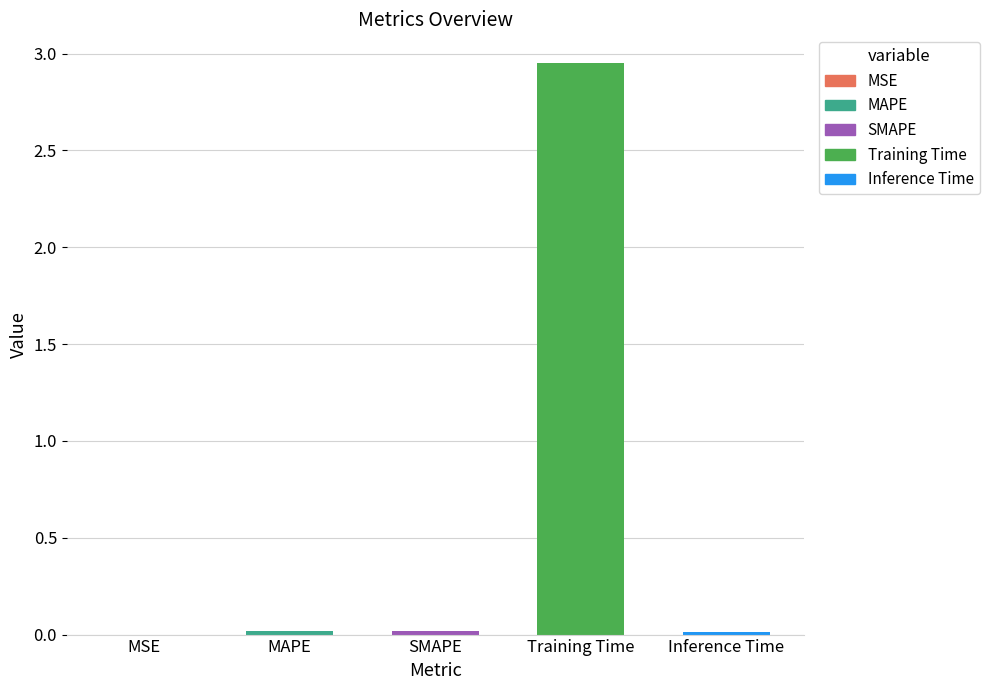

Are the bars grouped side by side (vs. stacked)?

No